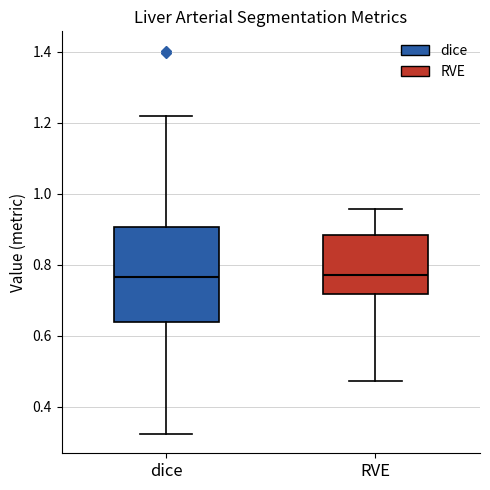

Reading left to right, transcribe this box plot: for each box, give where its median line is, the range the box spans, and where its two whiskers end, as read against the y-axis. The values are not printed on the chart, so give them approximately, as read against the axis.

dice: median 0.76, box 0.64 to 0.90, whiskers 0.32 to 1.22
RVE: median 0.78, box 0.72 to 0.88, whiskers 0.48 to 0.96